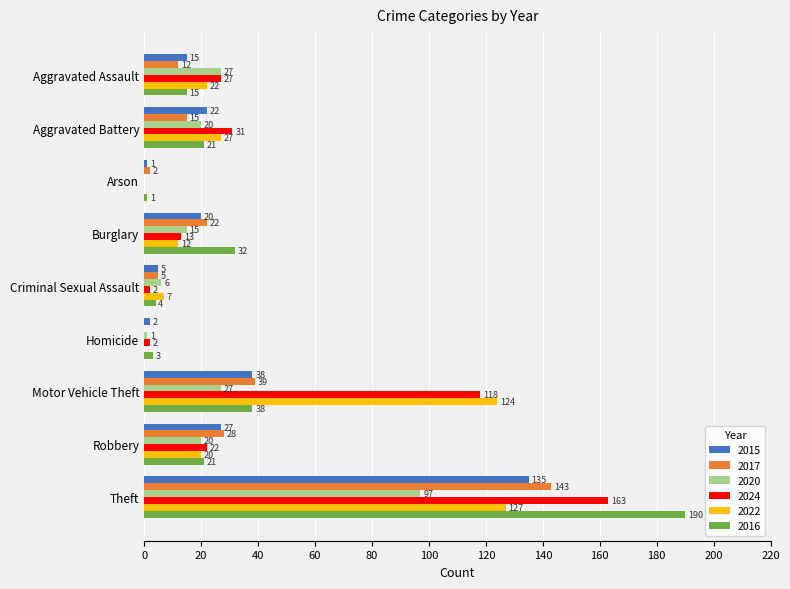

The value of 2024 at Arson is 0. True or false?

True